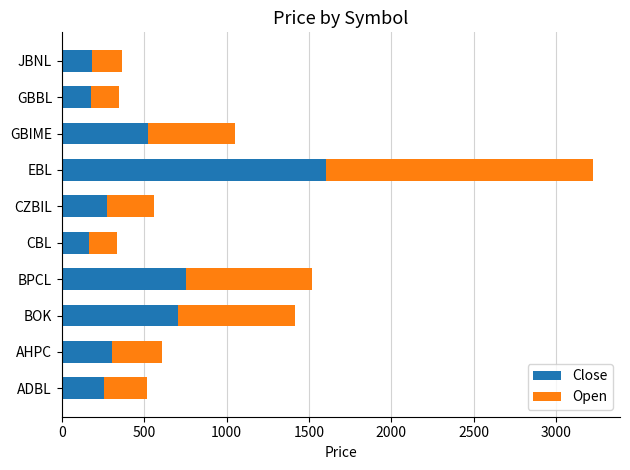

How many distinct data groups are displayed?

2